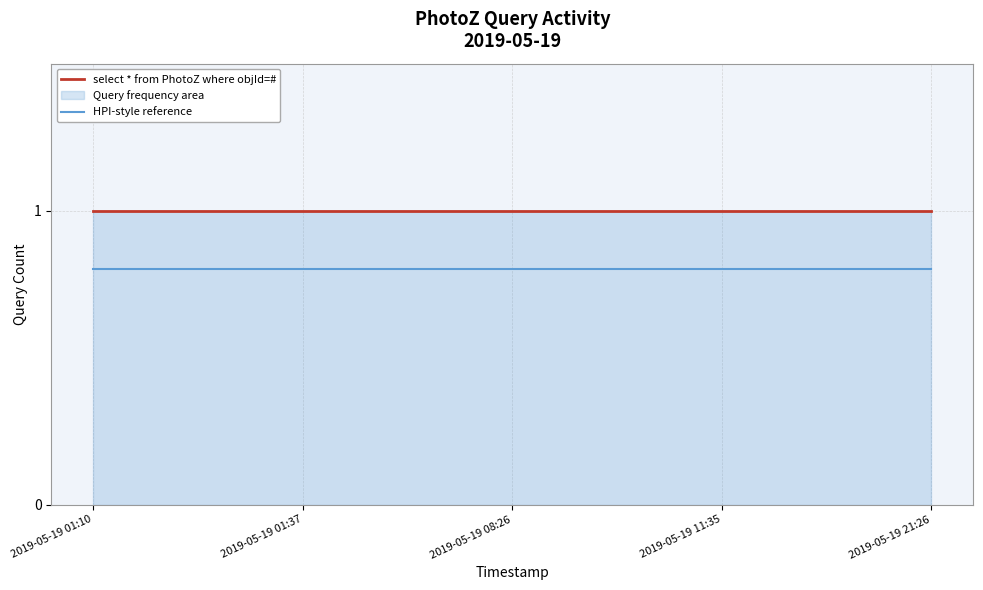

What is the sum of the select * from PhotoZ where objId=# values at 2019-05-19 11:35 and 2019-05-19 21:26?

2.0